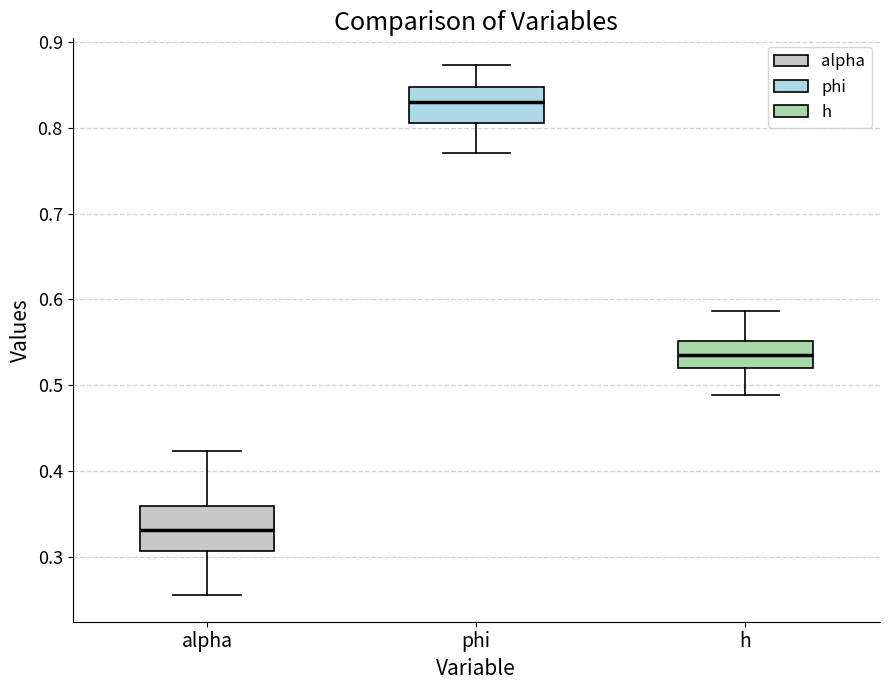

Reading left to right, read every box against the y-axis: the position of its median line, the range the box covers, and the ends of its whiskers. The values are not printed on the chart, so give them approximately, as read against the axis.

alpha: median 0.33, box 0.31 to 0.36, whiskers 0.26 to 0.42
phi: median 0.83, box 0.81 to 0.85, whiskers 0.77 to 0.87
h: median 0.53, box 0.52 to 0.55, whiskers 0.49 to 0.59